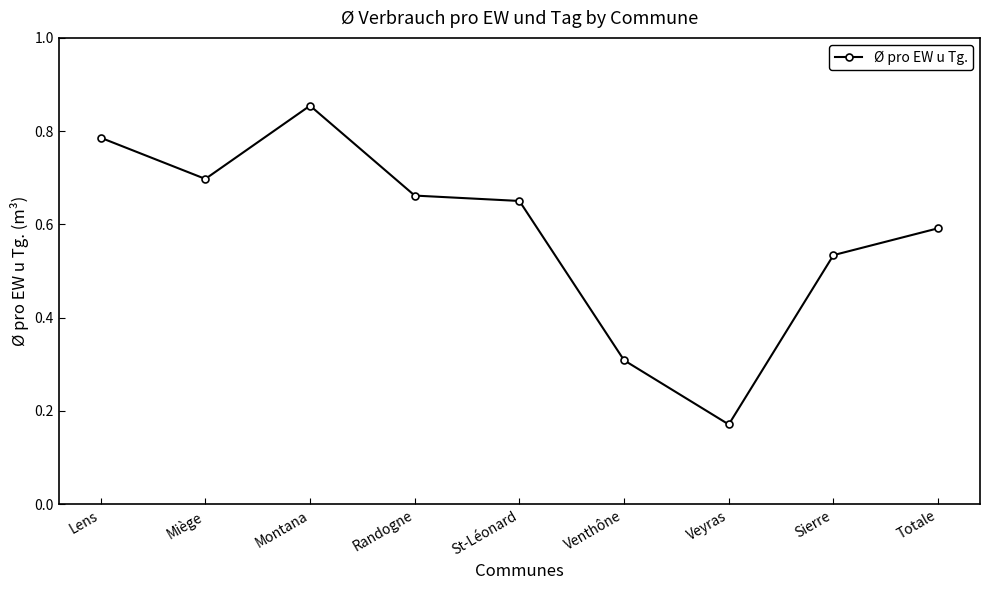

How many data points does each series have?

9